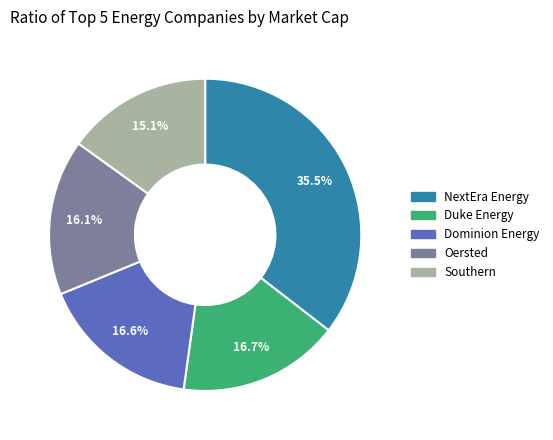

Which slice is the smallest?

Southern